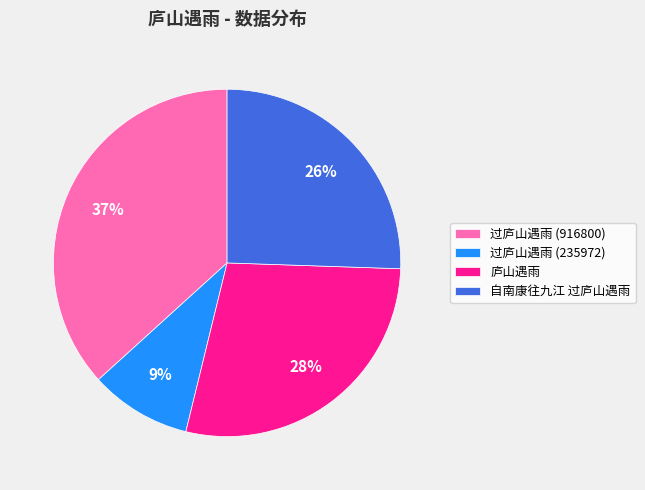

How many segments does this pie chart have?

4